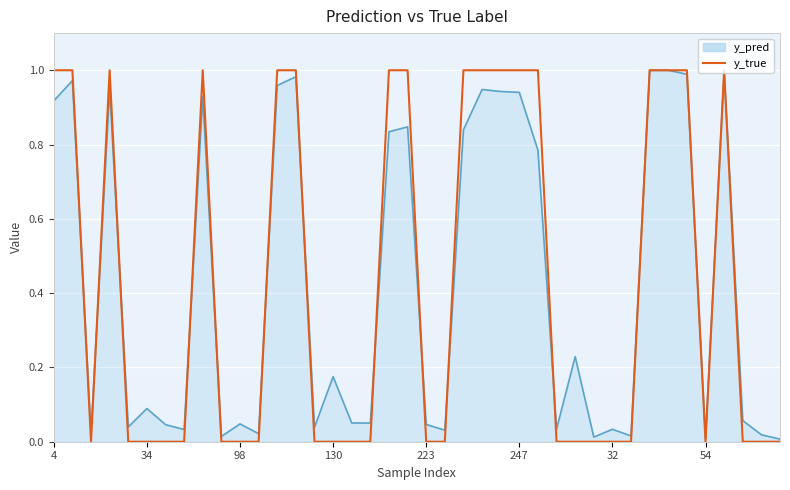

Which series has the widest spread of values?

y_true